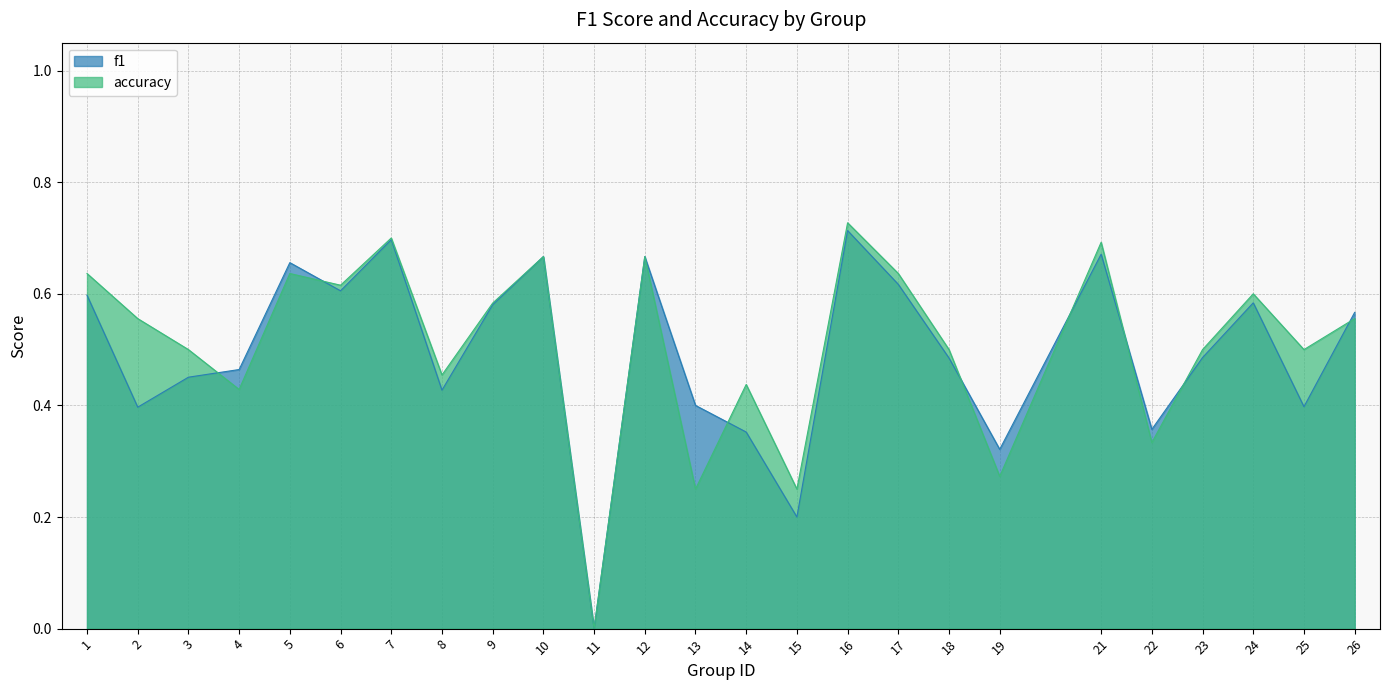

Reading left to right, what are all the values shown in this chart?

f1: 0.6	0.4	0.5	0.5	0.7	0.6	0.7	0.4	0.6	0.7	0.0	0.7	0.4	0.4	0.2	0.7	0.6	0.5	0.3	0.7	0.4	0.5	0.6	0.4	0.6
accuracy: 0.6	0.6	0.5	0.4	0.6	0.6	0.7	0.5	0.6	0.7	0.0	0.7	0.2	0.4	0.2	0.7	0.6	0.5	0.3	0.7	0.3	0.5	0.6	0.5	0.6